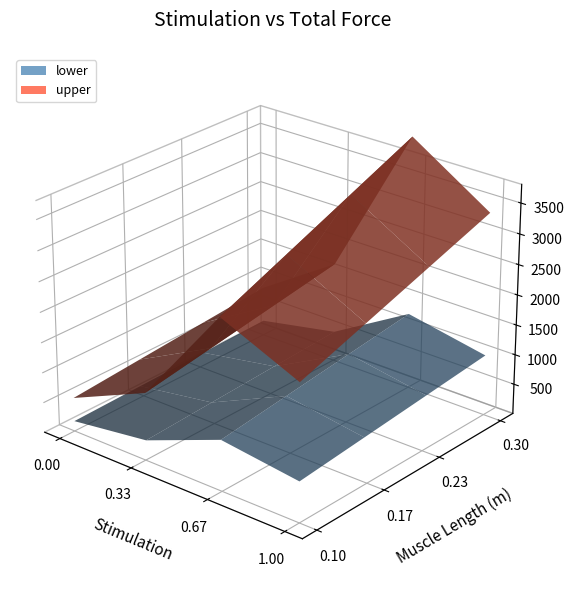

At how many categories does at least one series exceed 3?

4